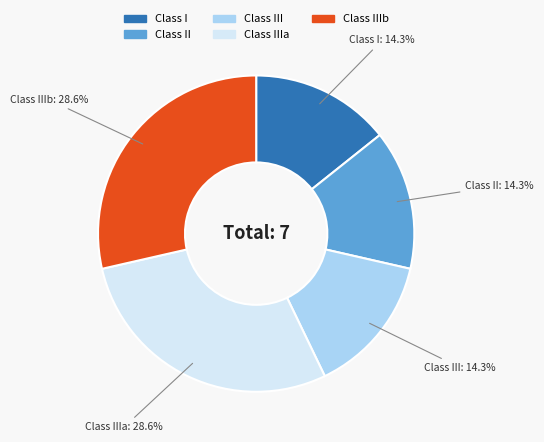

Does any single category account for the majority?

No